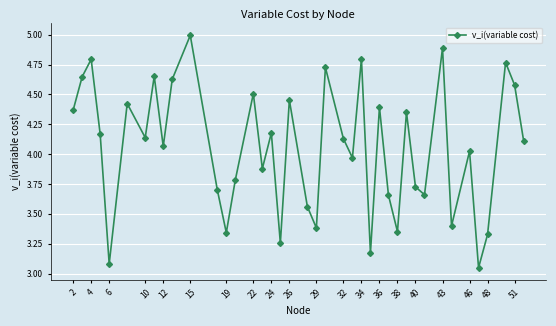

How many lines are shown in the chart?

1